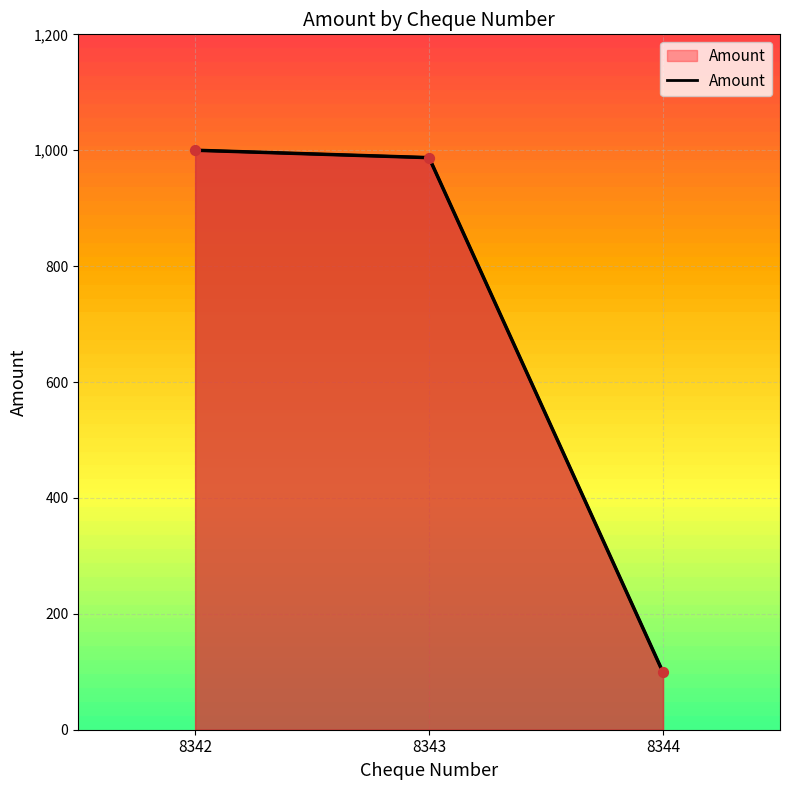

Between 8343 and 8342, which is larger?

8342